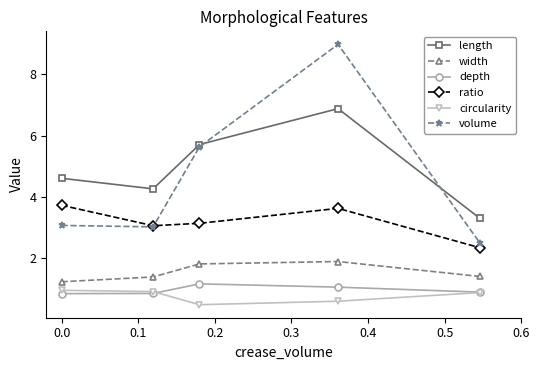

True or false: volume and depth cross at least once.

False